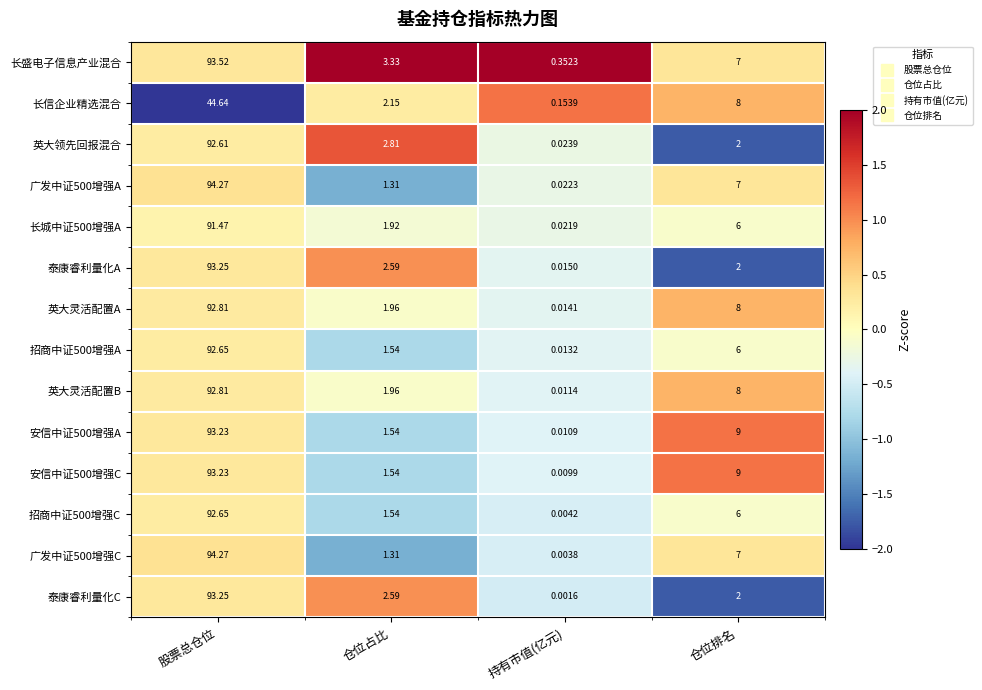

At which label does 英大领先回报混合 first exceed 2?

股票总仓位